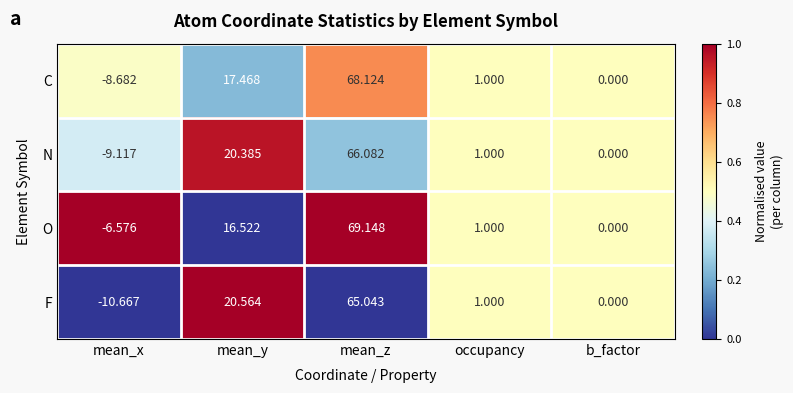

Which series changed the most between mean_y and occupancy?

F